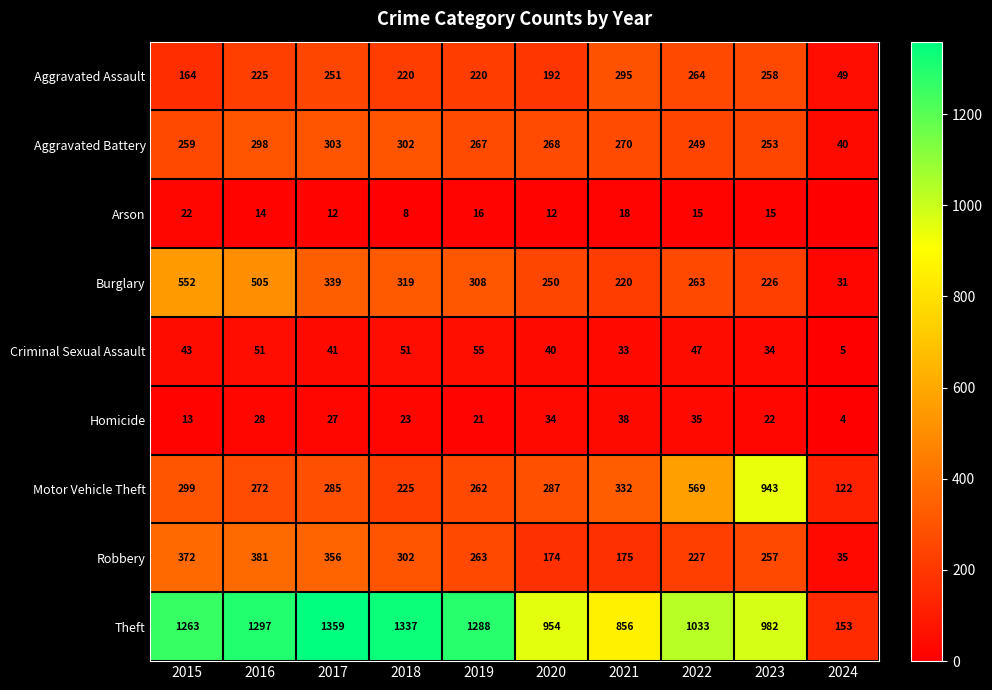

Is the value of Arson at 2021 greater than the value of Robbery at 2016?

No